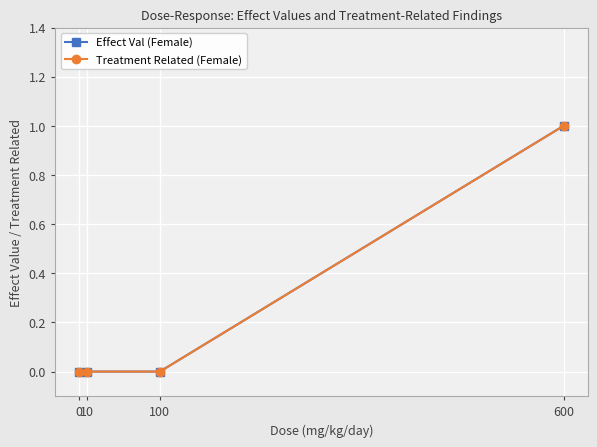

Is this an area chart (filled region under the line)?

No